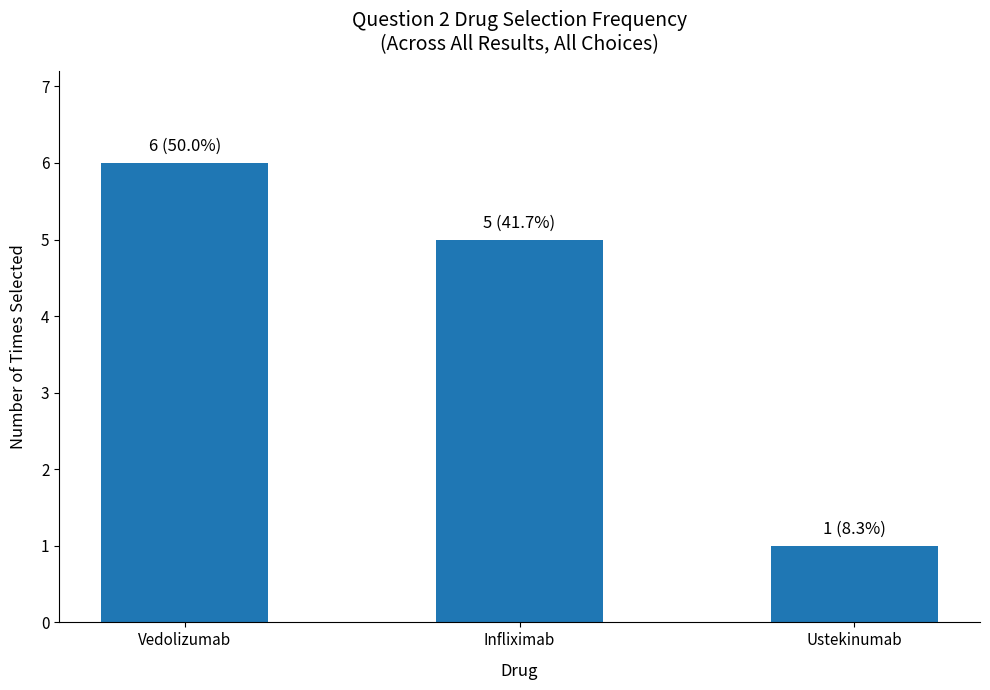

Which label corresponds to the largest value in the chart?

Vedolizumab